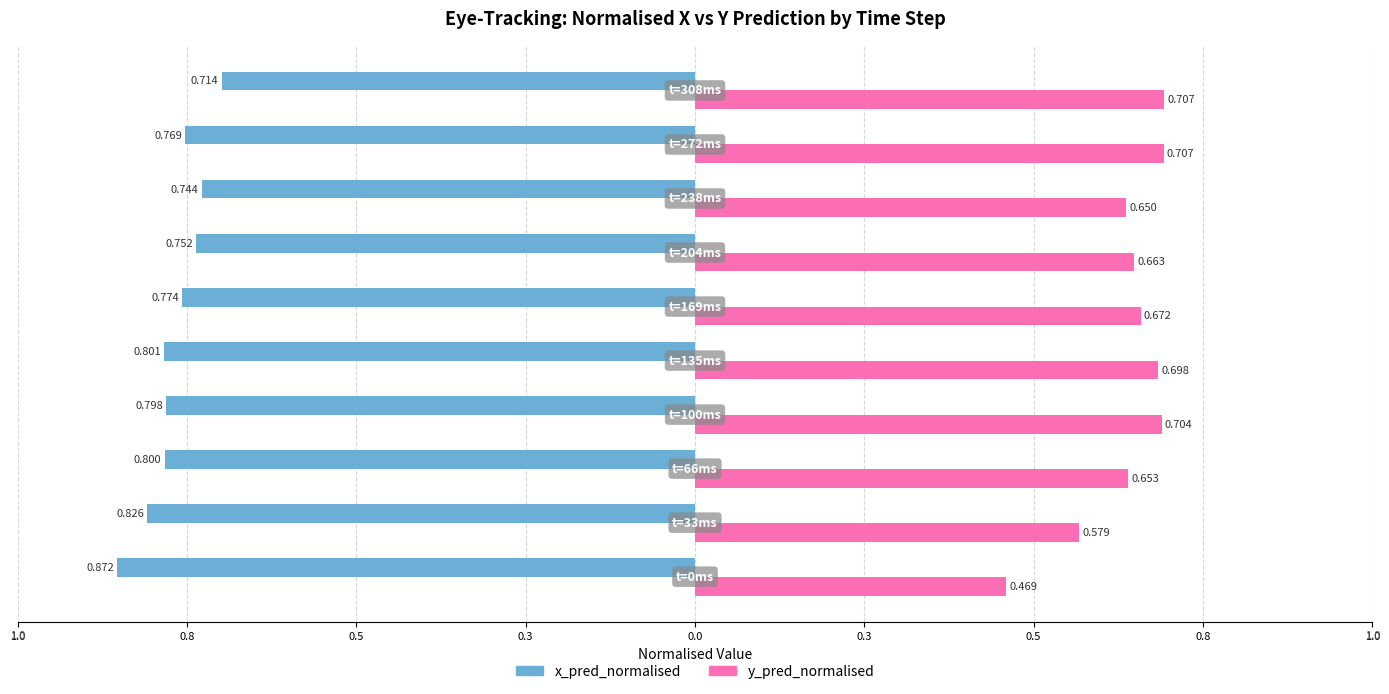

What are all the series names shown in the legend?

x_pred_normalised, y_pred_normalised